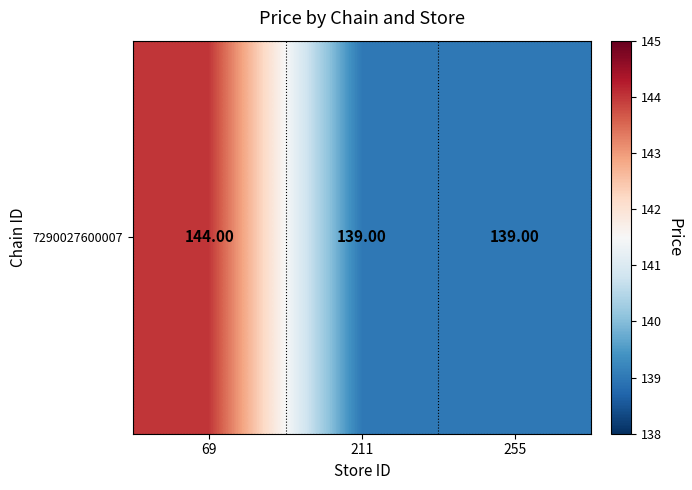

True or false: the data shows 144 at 69.

True